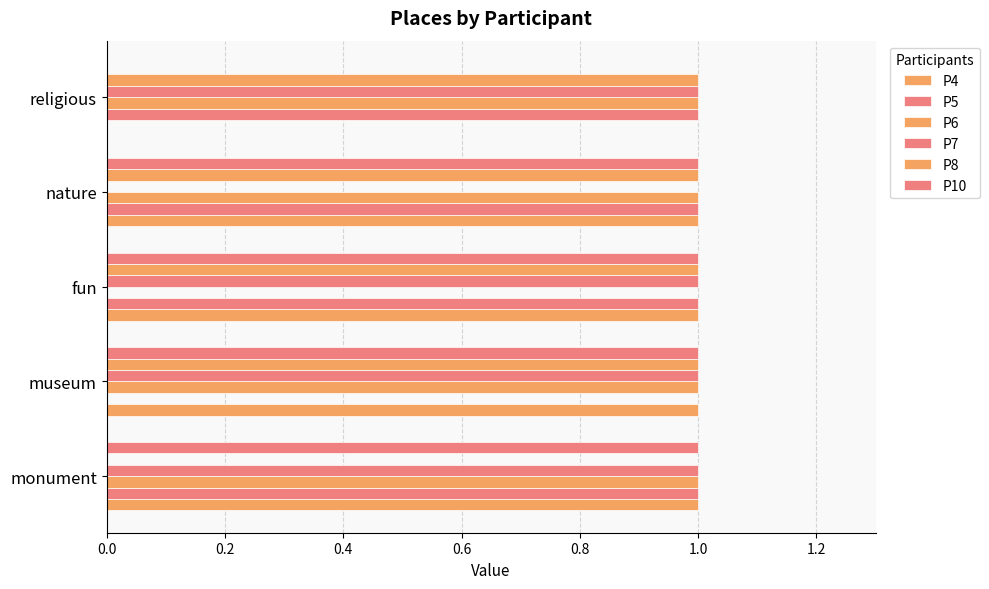

How many positive values does the P7 series have?

4